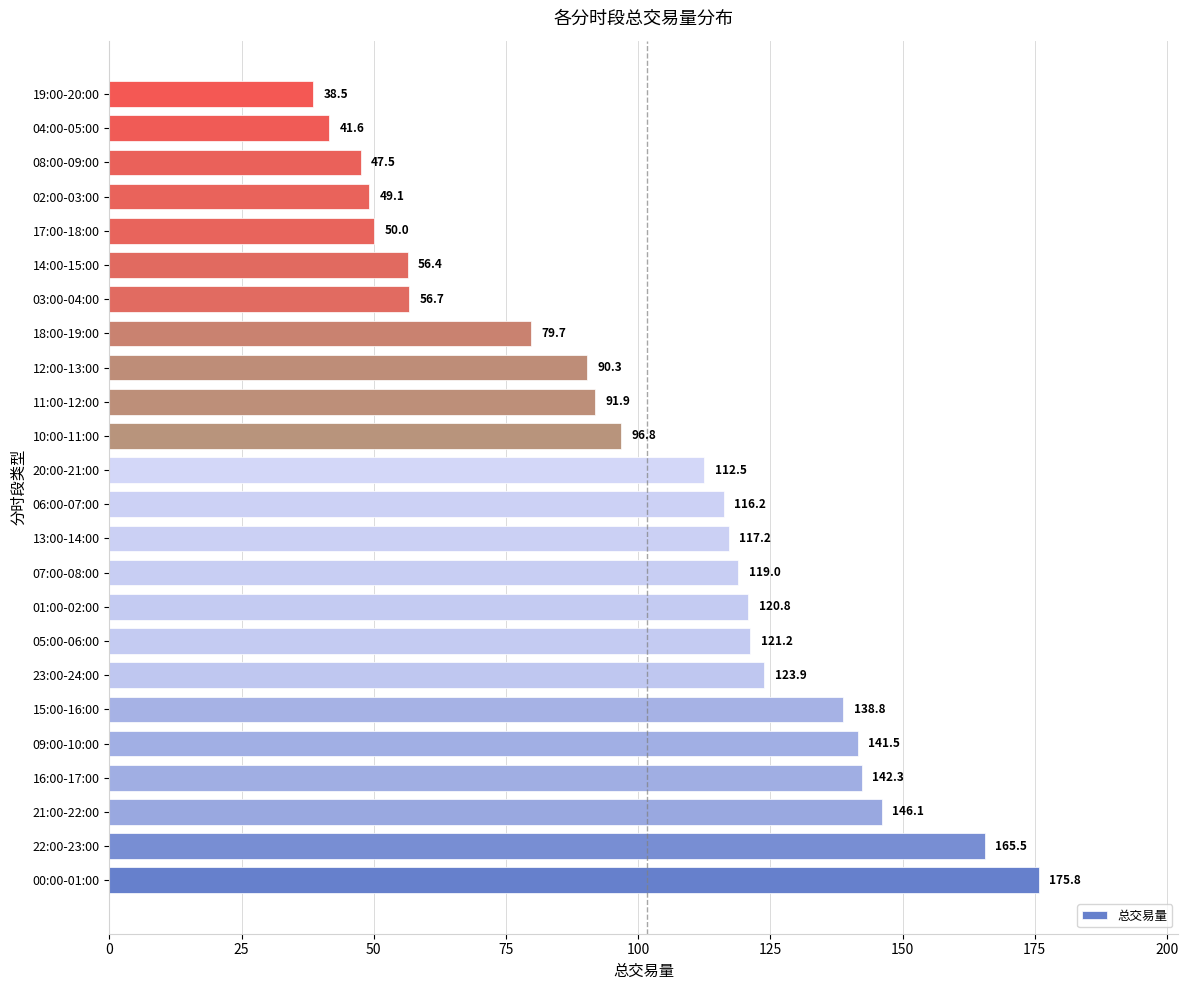

What is the approximate value at 19:00-20:00?

38.5